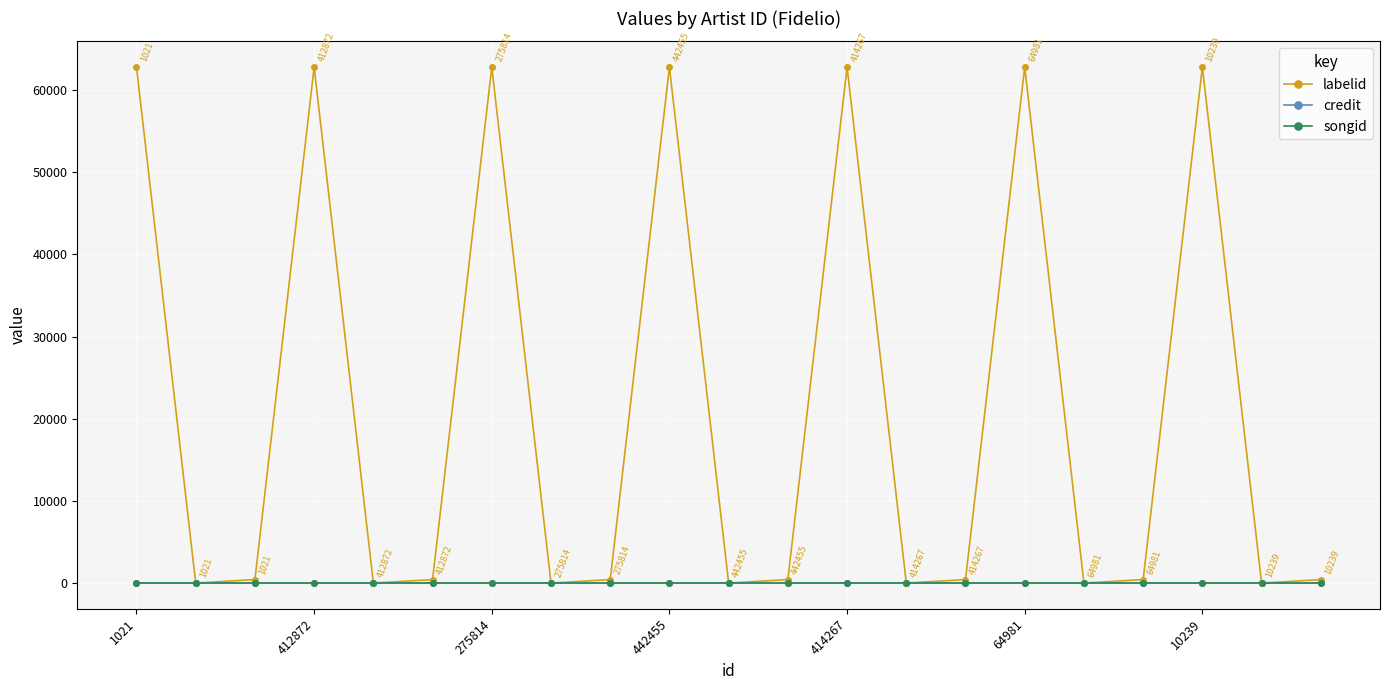

Does the chart have visible grid lines?

Yes